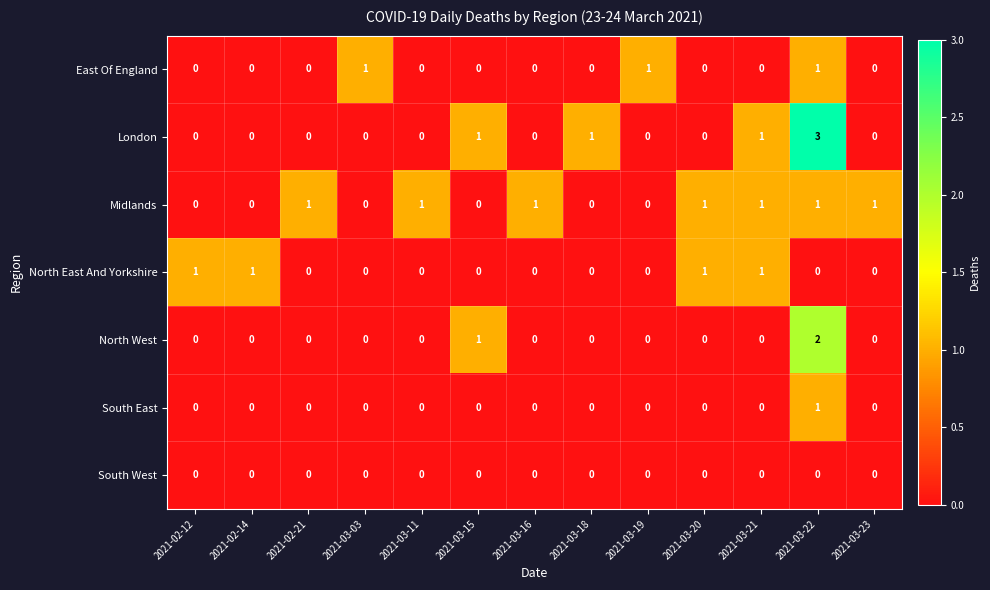

Is it true that Midlands equals 0 at 2021-03-18?

True